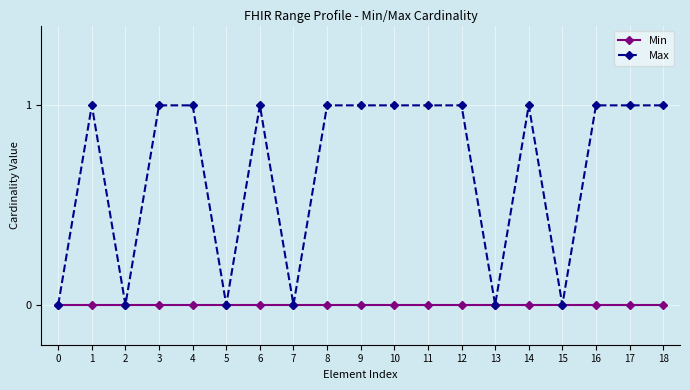

What is the spread (max minus min) of values at 1?

1